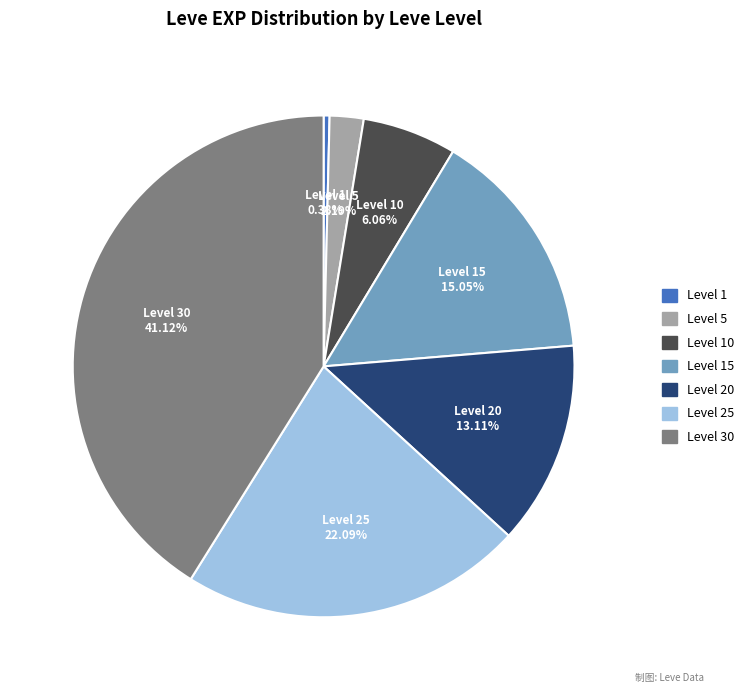

To the nearest percent, what is the difference between the largest and smallest slice percentages?

41%